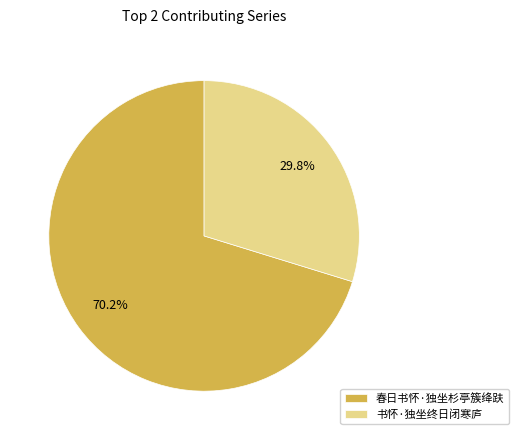

What is the majority slice?

春日书怀·独坐杉亭簇绛趺